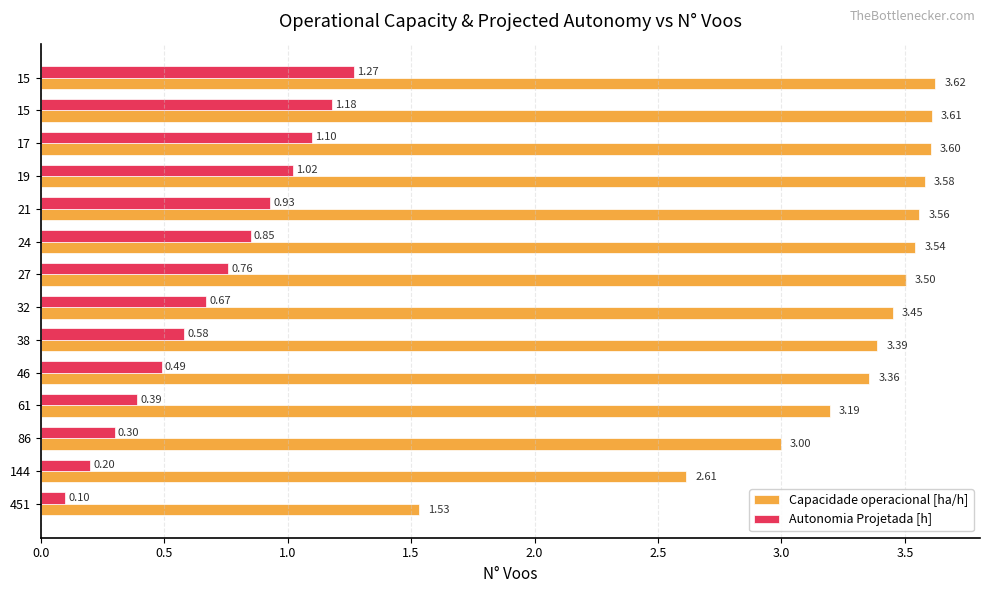

What are all the series names shown in the legend?

Capacidade operacional [ha/h], Autonomia Projetada [h]